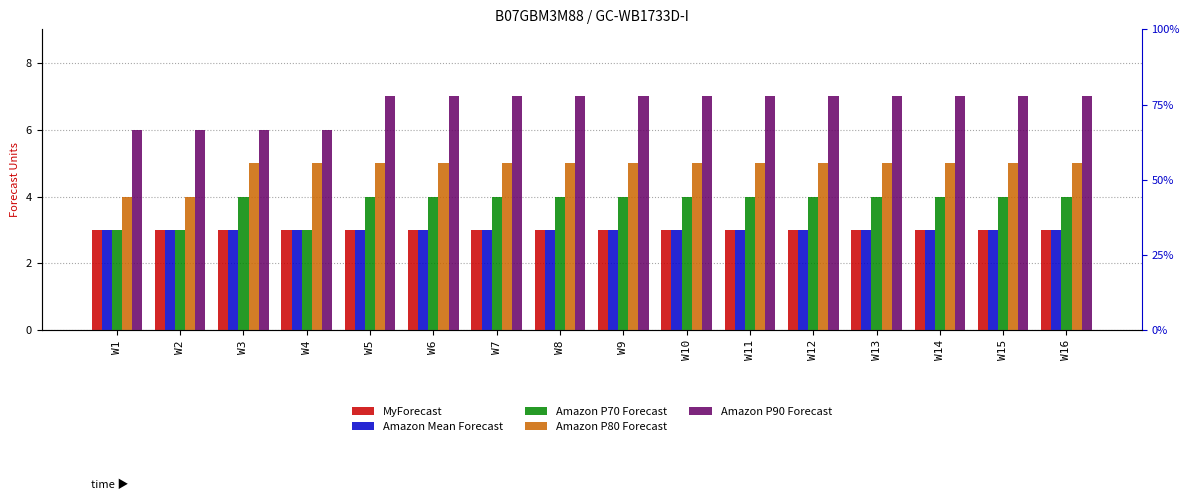

What value does the Amazon Mean Forecast series have at W10?

3